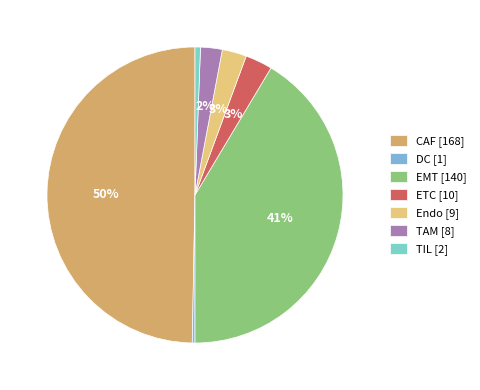

What percentage is the TAM slice, to the nearest percent?

2%